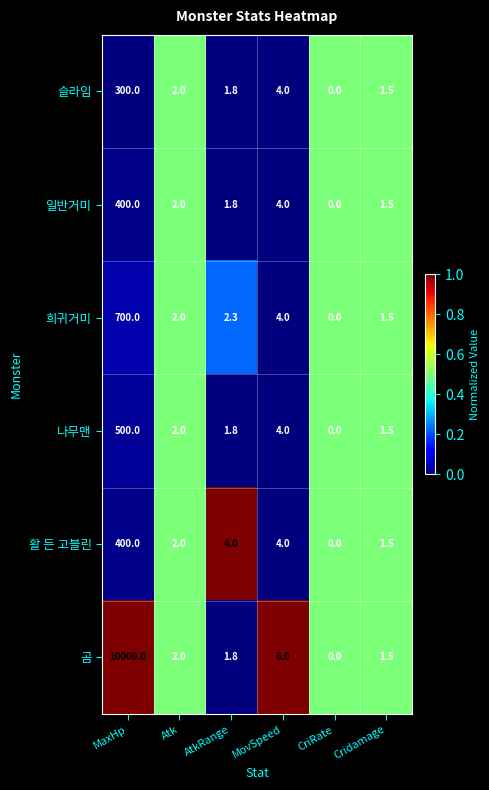

What is the spread (max minus min) of values at AtkRange?

2.2